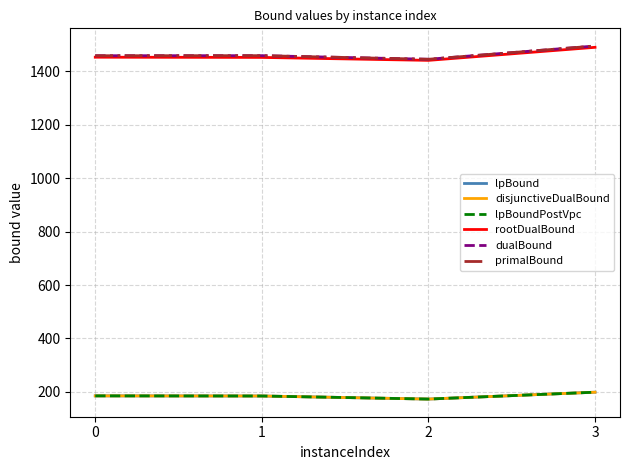

At which category does rootDualBound reach its first local valley?

2